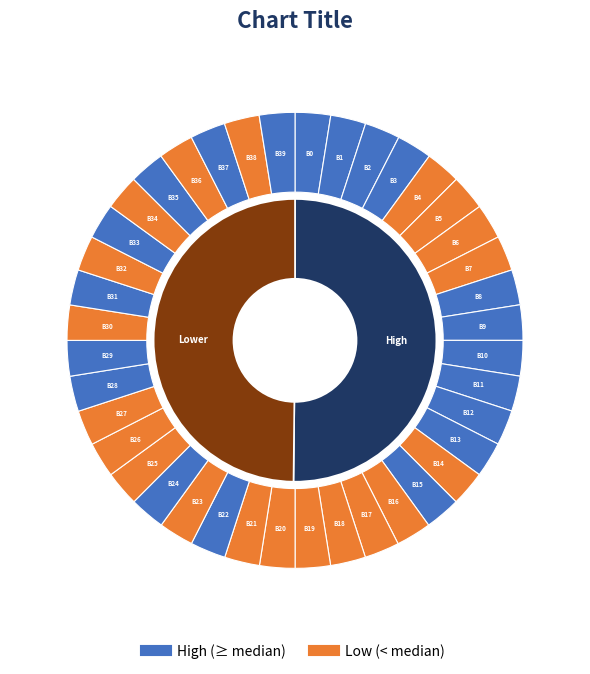

True or false: 36 accounts for 14% of the total.

False